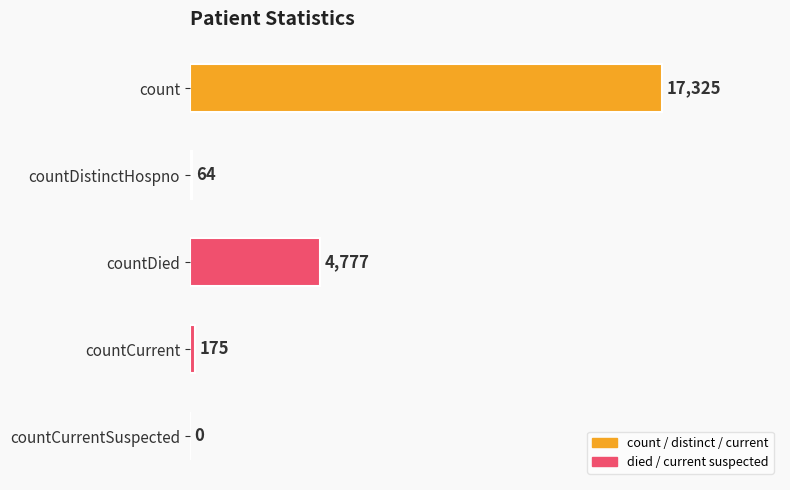

Are the bars horizontal?

Yes